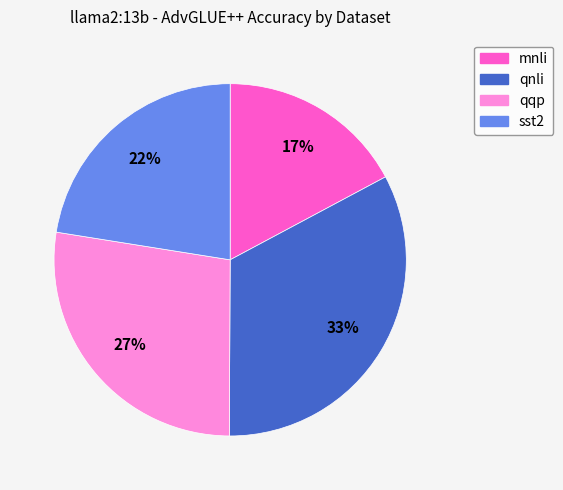

What percentage is the qqp slice, to the nearest percent?

27%